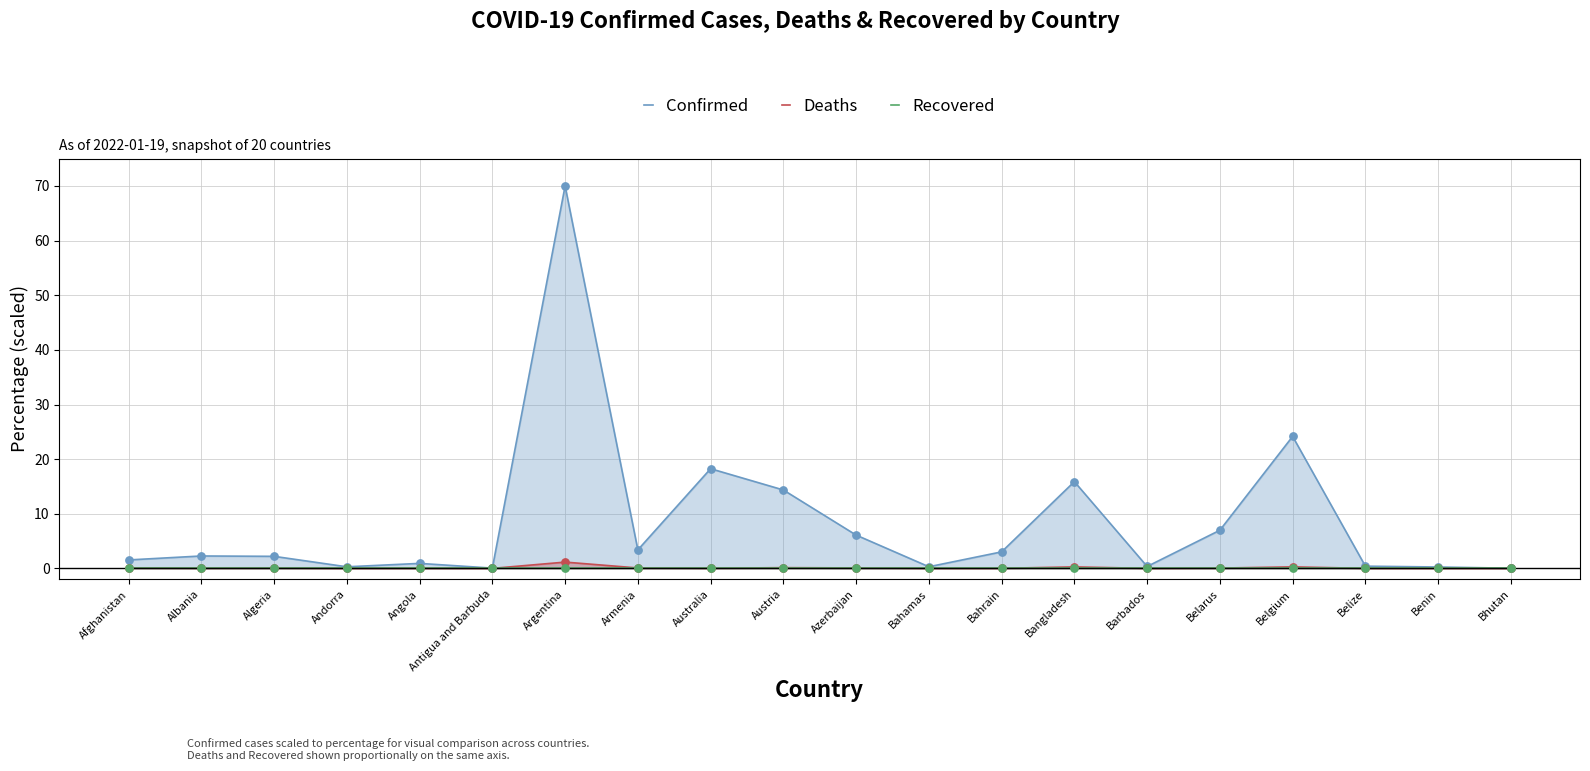

What is the total value across all series at Benin?

0.3